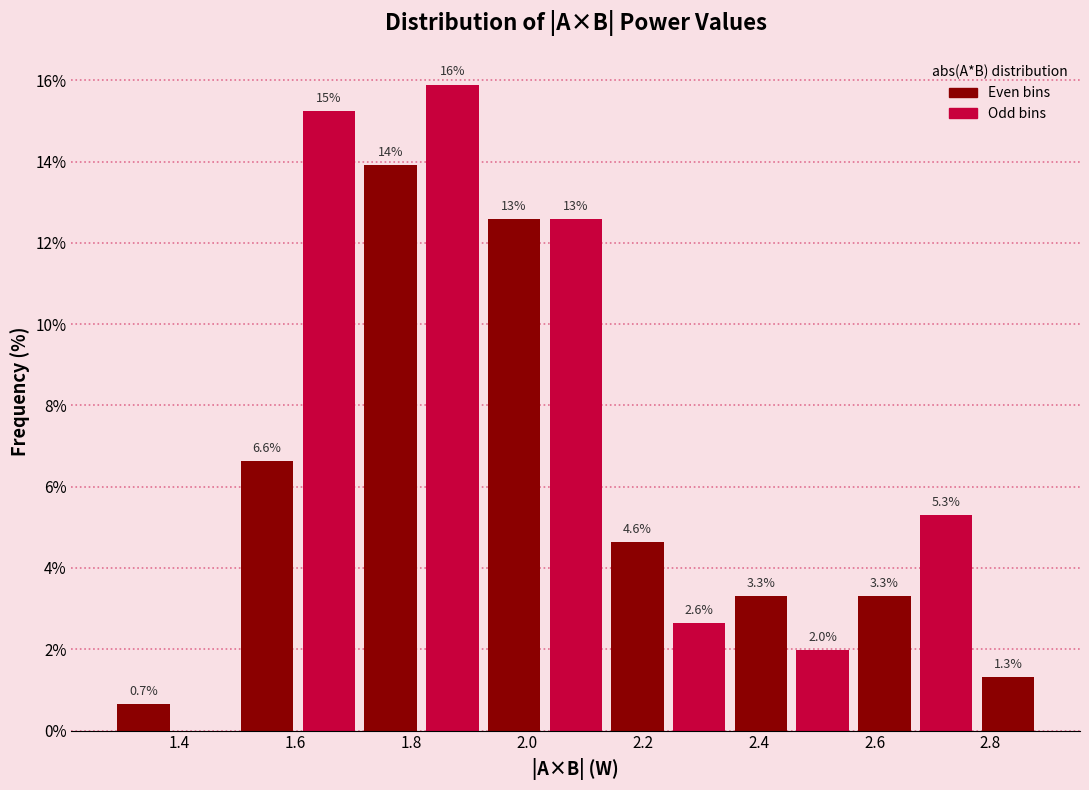

Which range on the x-axis has the tallest bar?

1.82 to 1.92